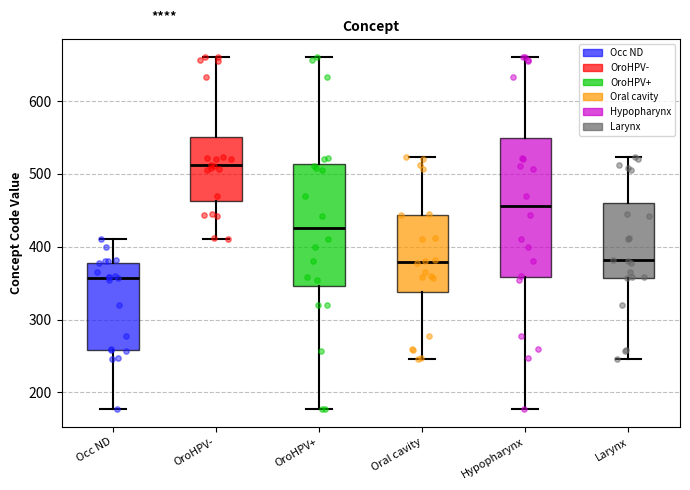

Comparing the boxes themselves (not the whiskers), which one is the tallest?

Hypopharynx